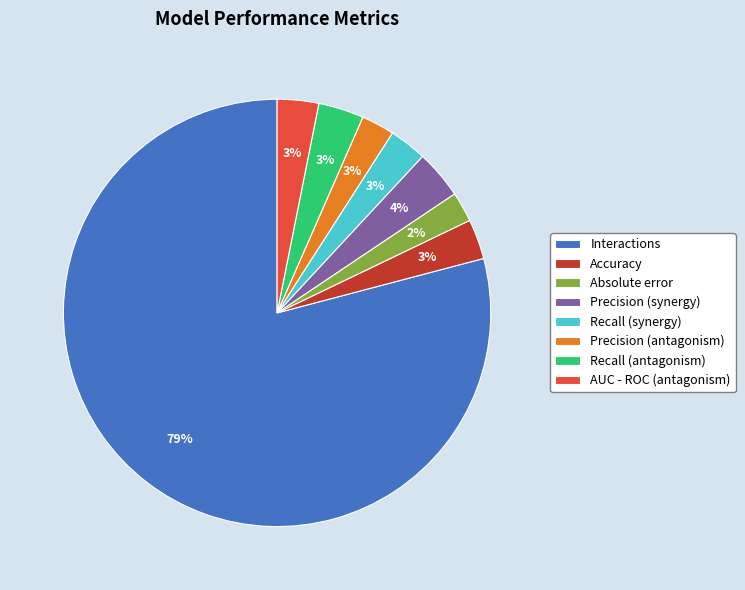

How many slices are in this pie chart?

8